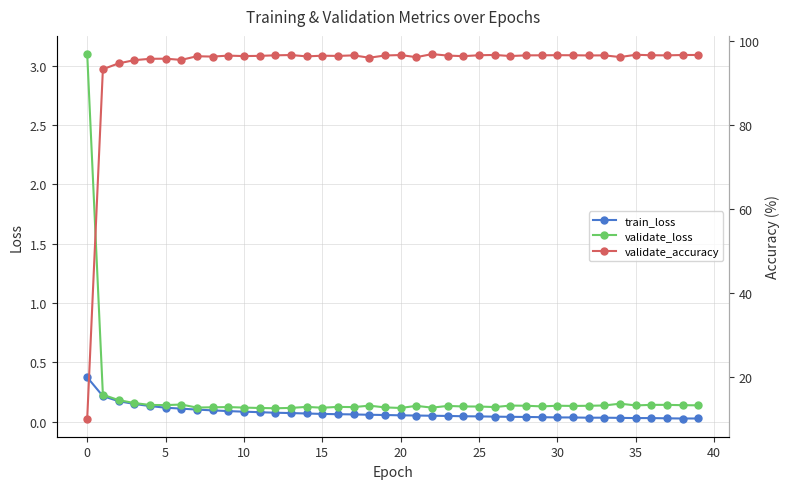

Which series has the largest range (max minus min)?

validate_accuracy